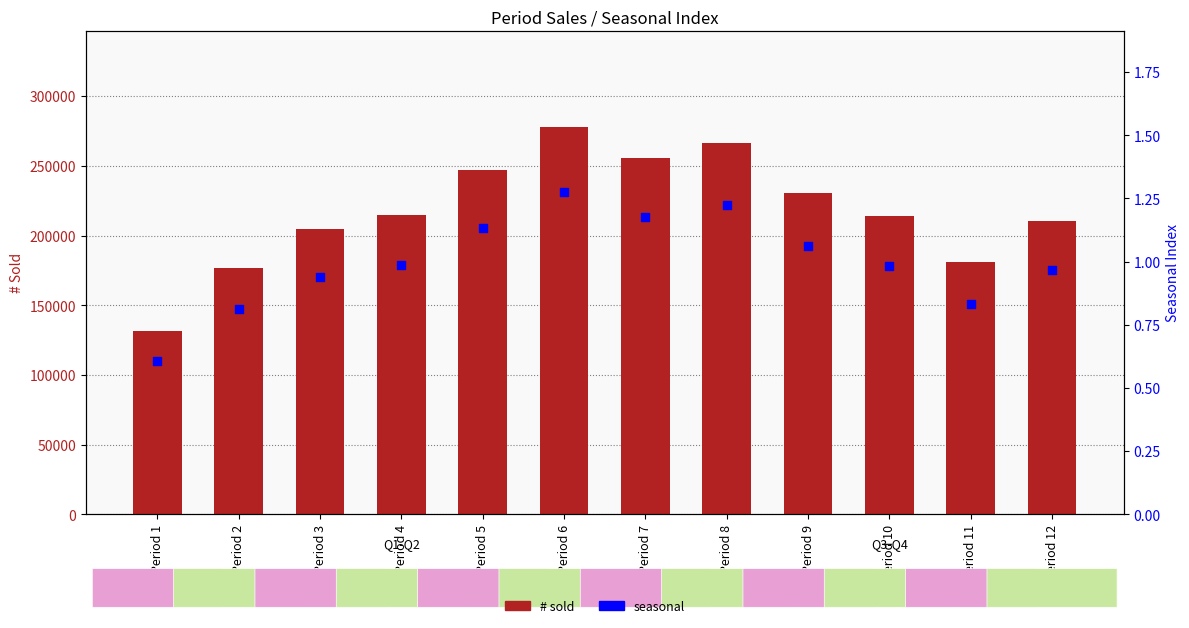

Which series reaches the maximum Y coordinate?

# sold